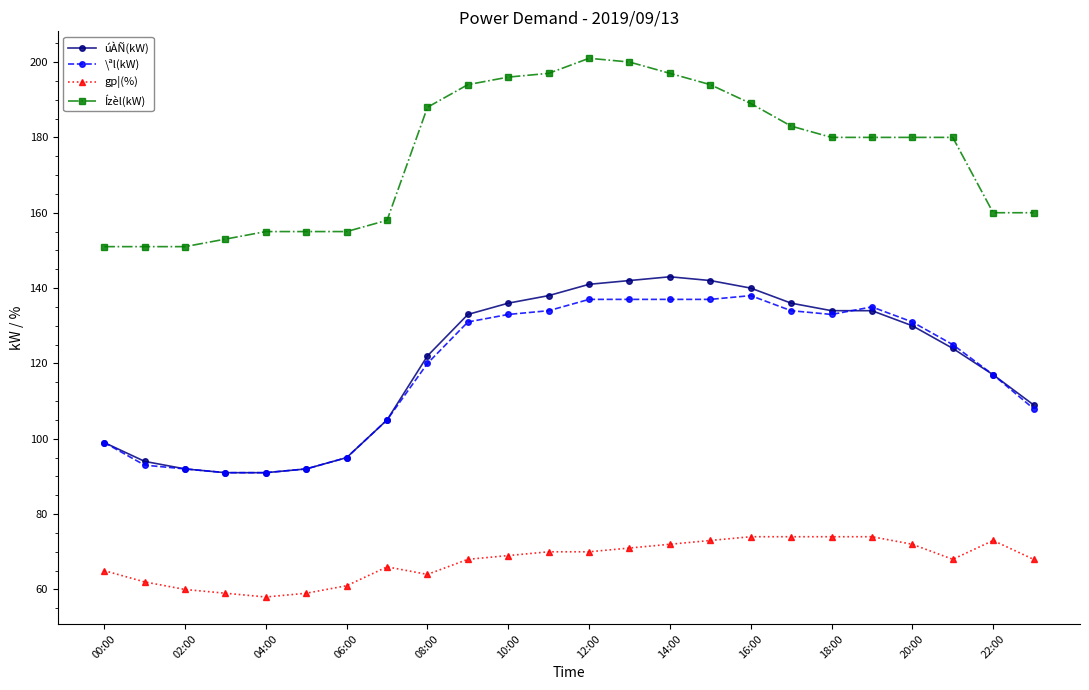

What is the smallest value displayed?

58